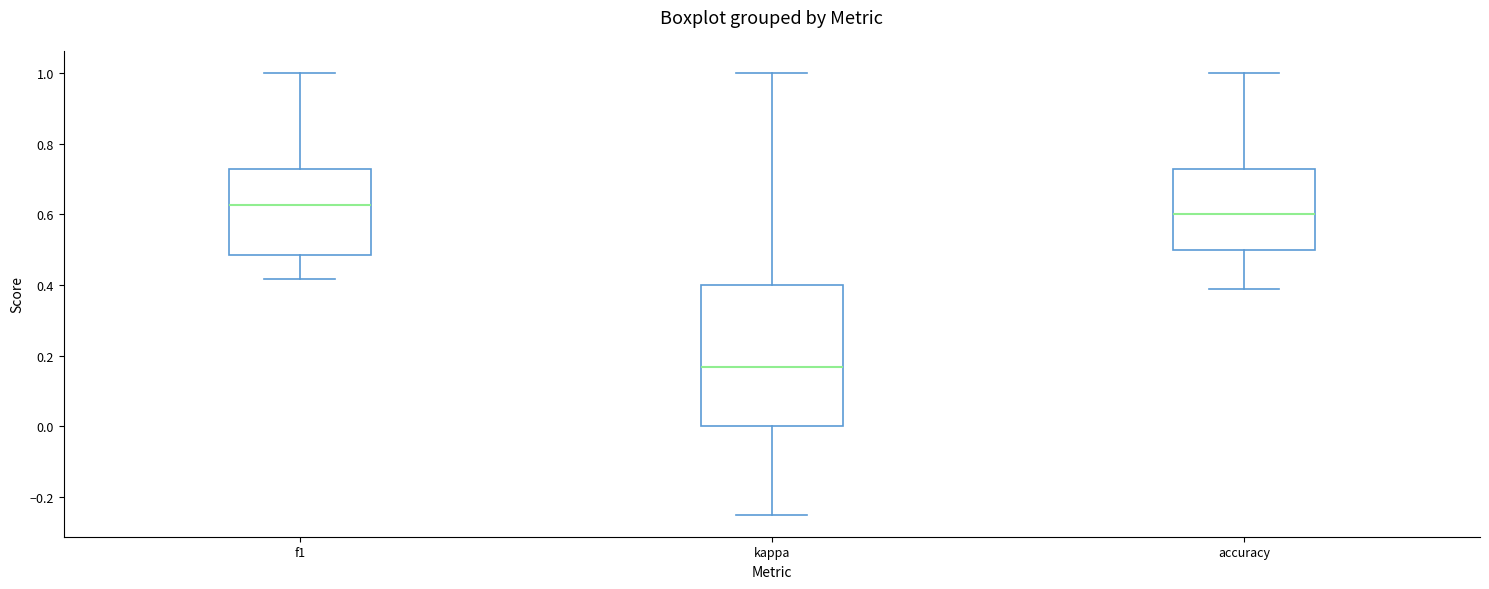

Where is the upper edge of the box for f1 on the y-axis? The values are not printed on the chart, so give them approximately, as read against the axis.

0.72